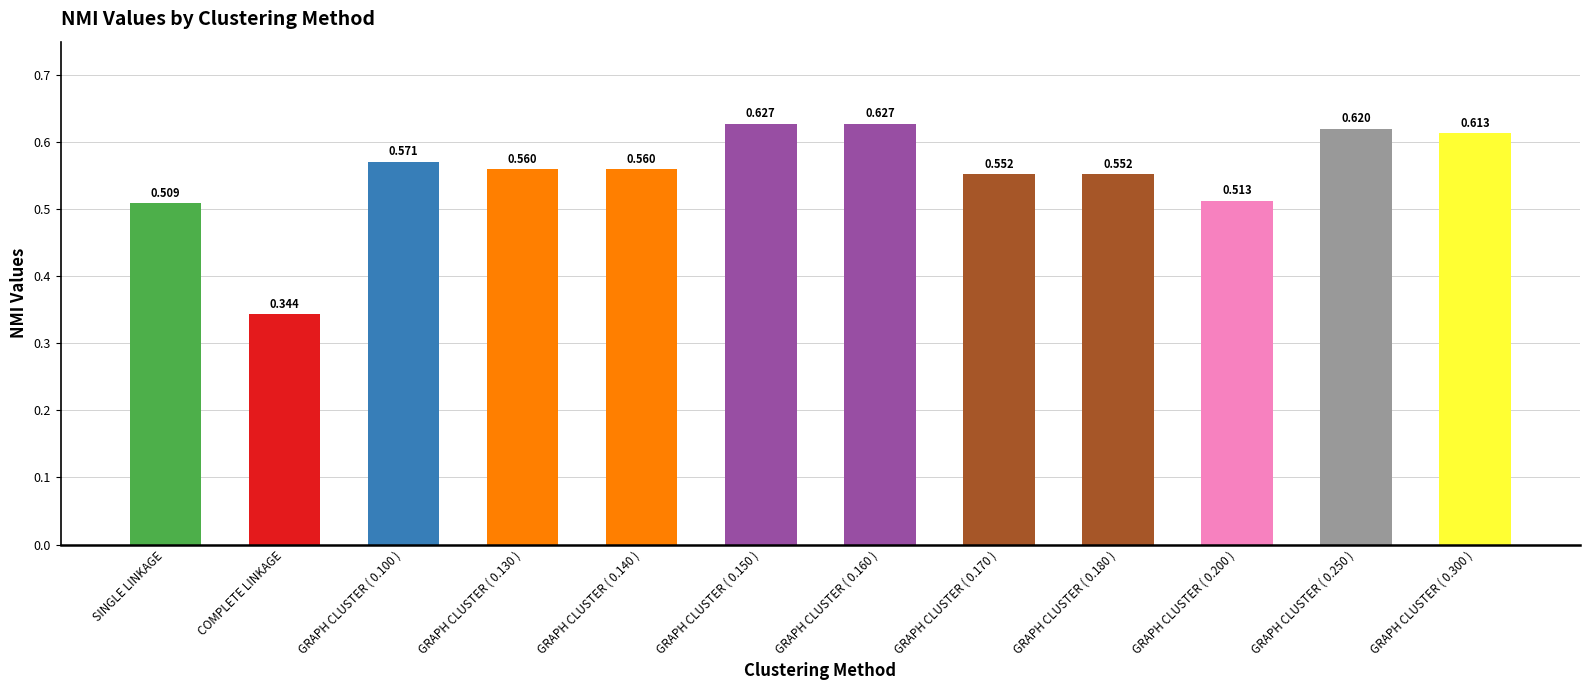

What is the difference between the second highest and second lowest values?

0.1